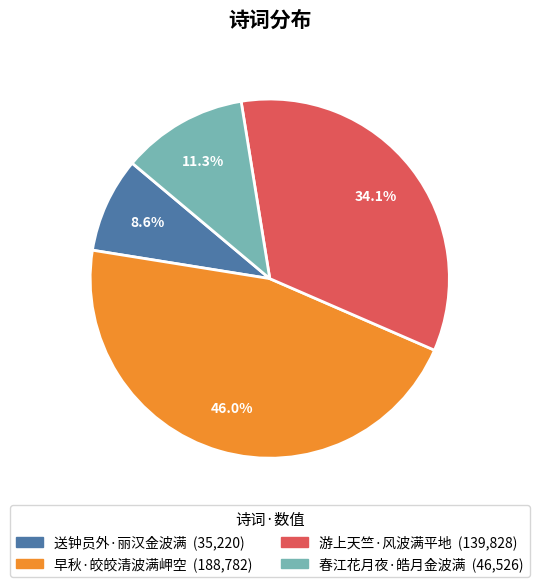

What is the ratio of the value at 春江花月夜·皓月金波满 to the value at 早秋·皎皎清波满岬空?

0.2